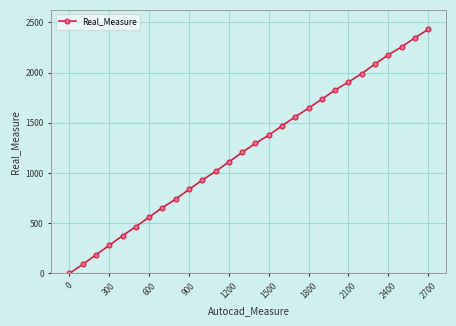

What is the difference between the maximum and minimum values?

2430